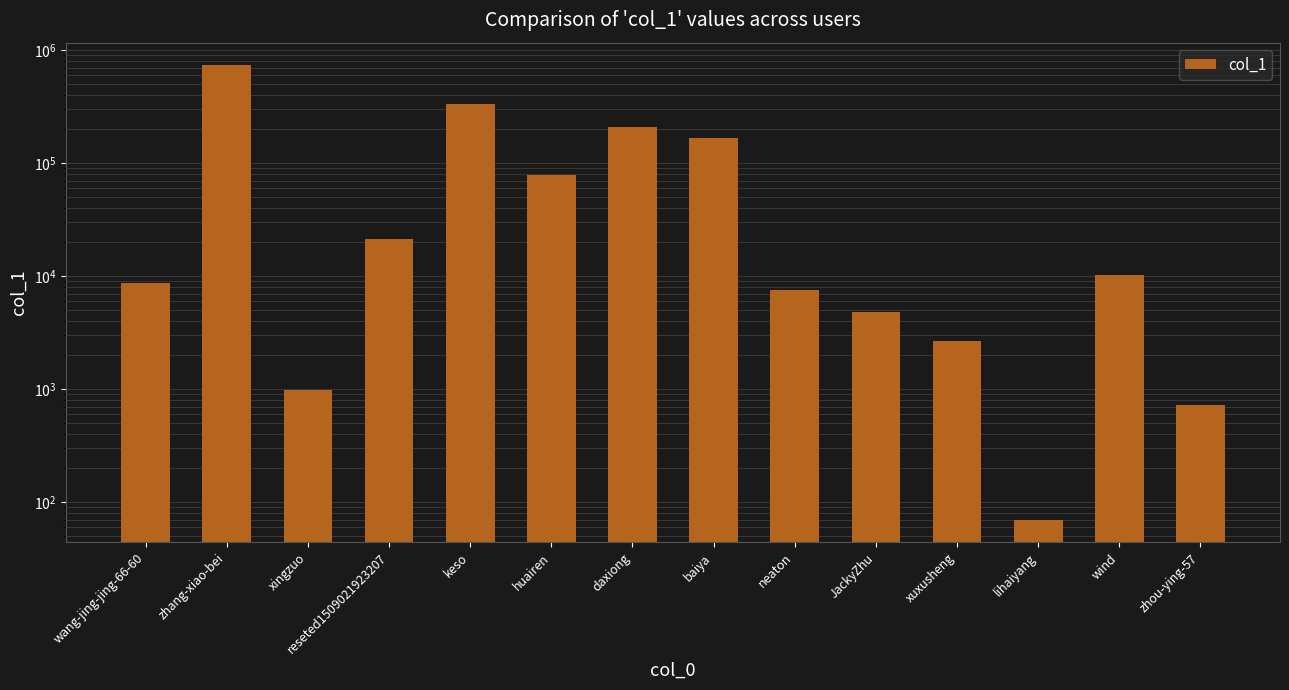

What is the change in value from xingzuo to wind?

+9289